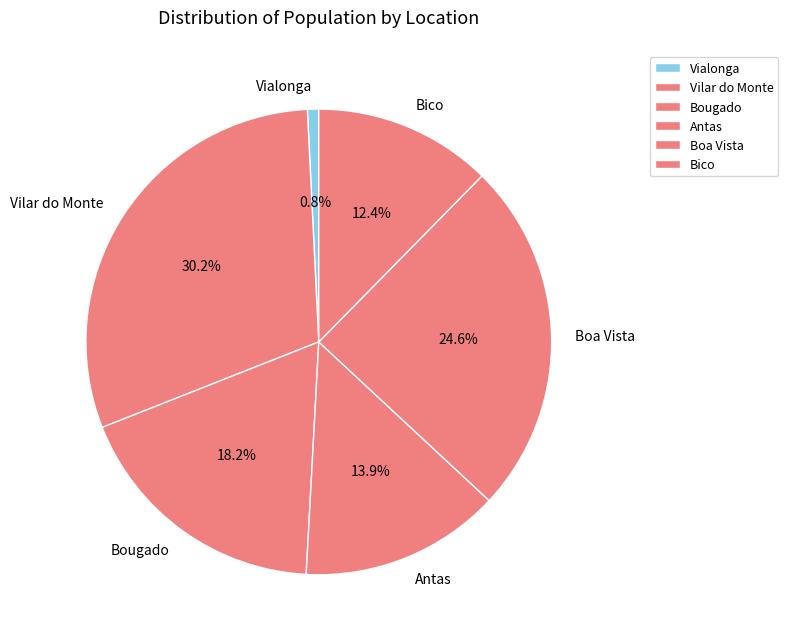

How much of the chart is everything except Bougado?

81.8%